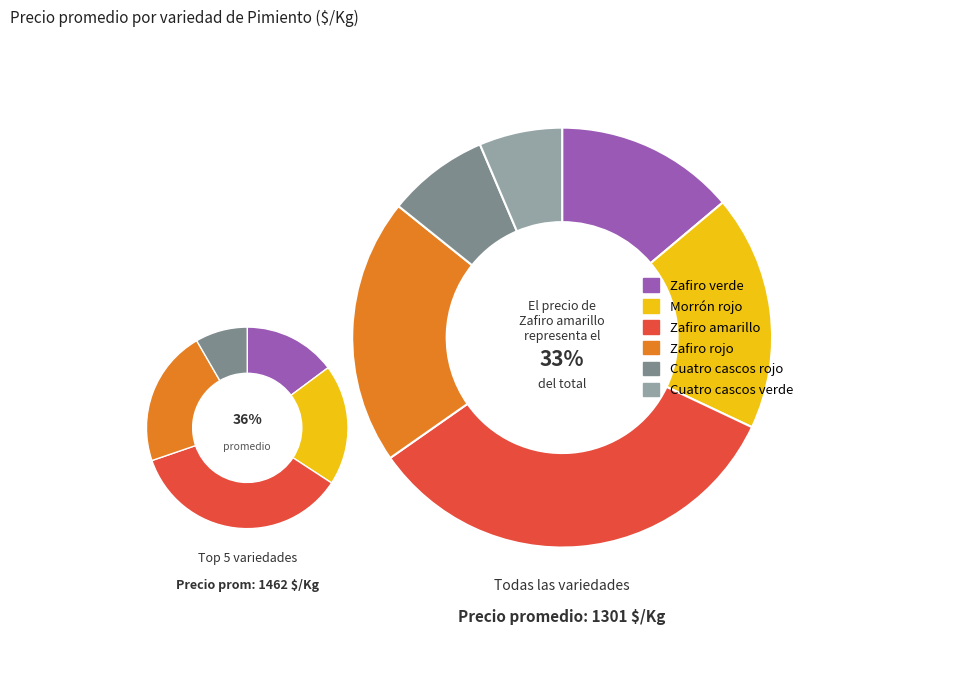

How much of the chart is everything except Cuatro cascos rojo?

92.2%